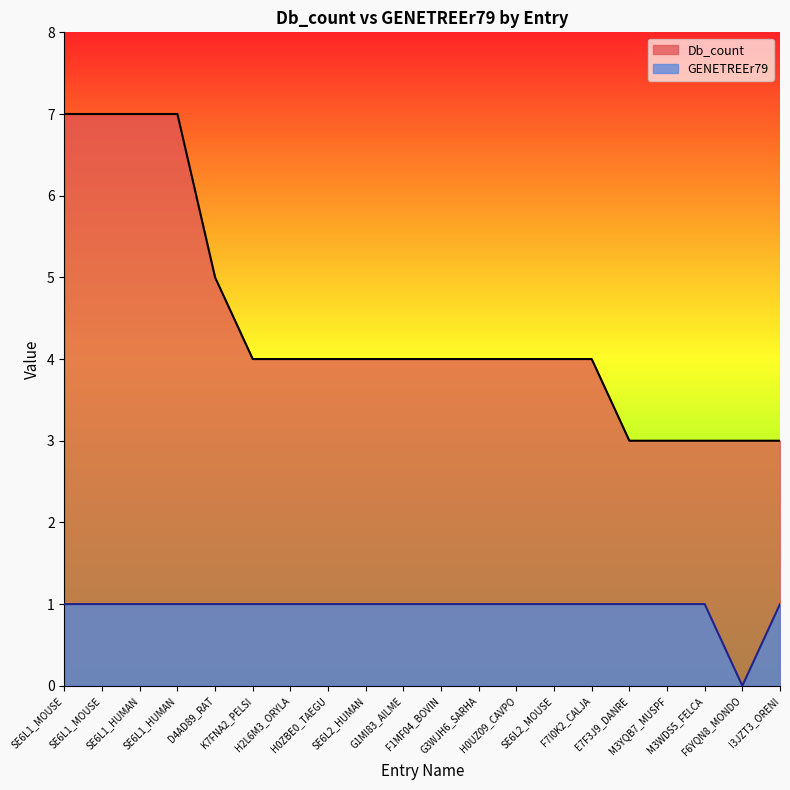

Which series changed the most between SE6L1_MOUSE and SE6L1_HUMAN?

Db_count